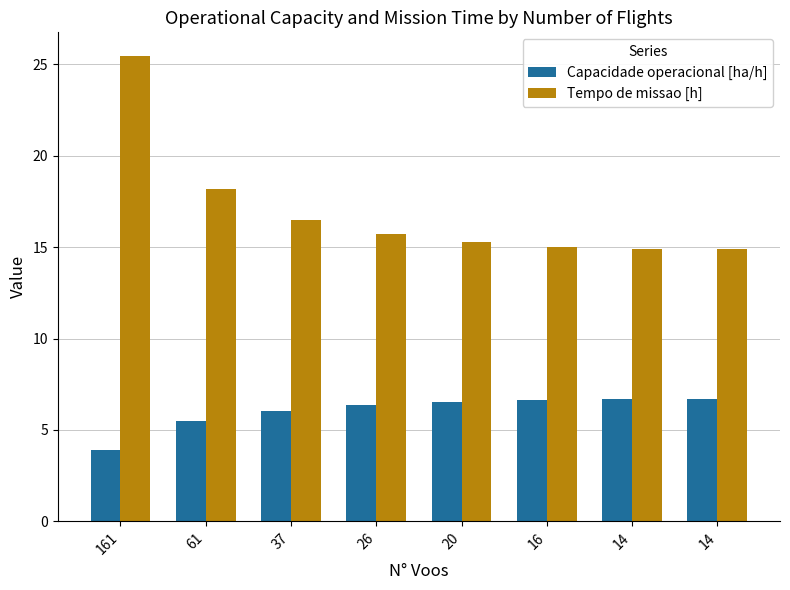

Does the chart contain stacked bars?

No